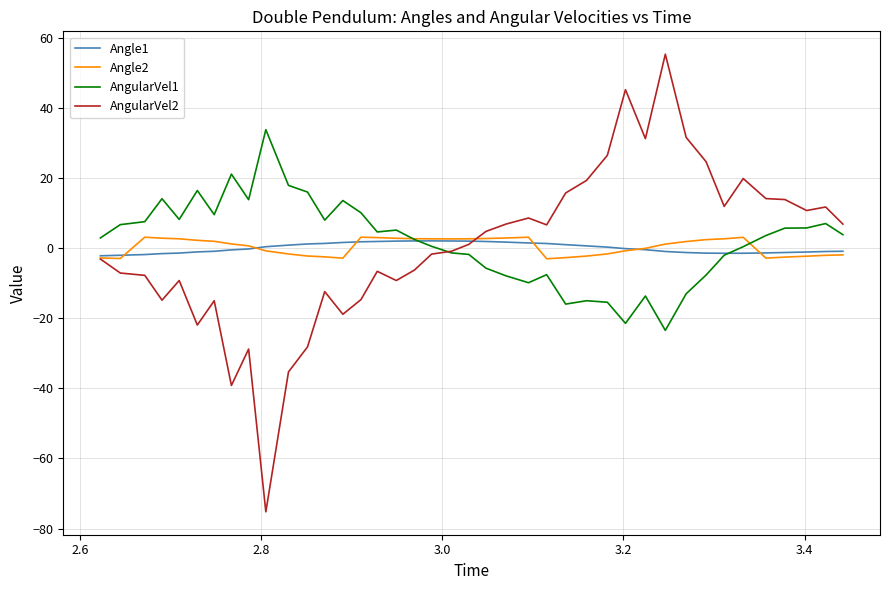

What is the minimum value shown in the chart?

-75.2